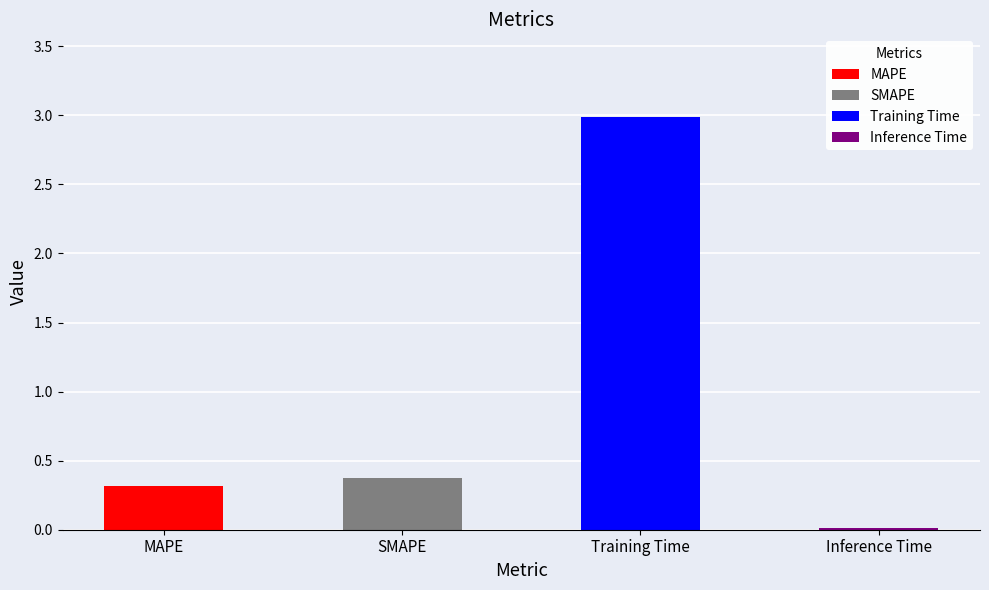

Rank the categories by value from highest to lowest.

Training Time, SMAPE, MAPE, Inference Time